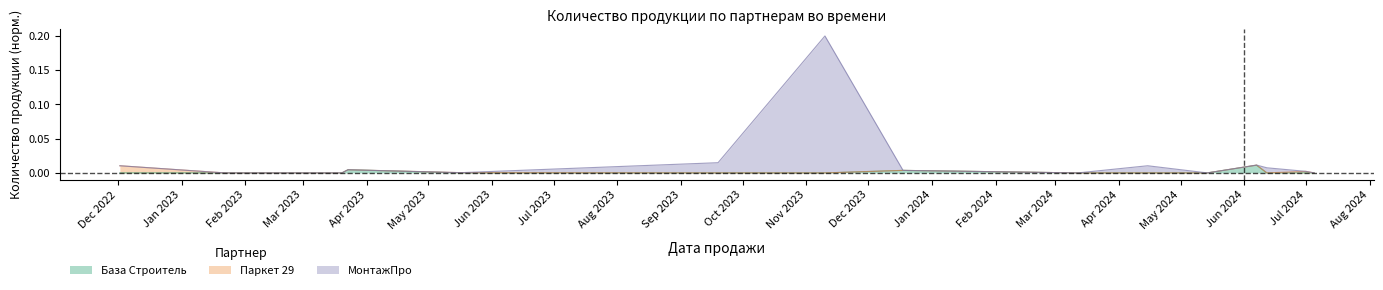

How many data points does each series have?

15